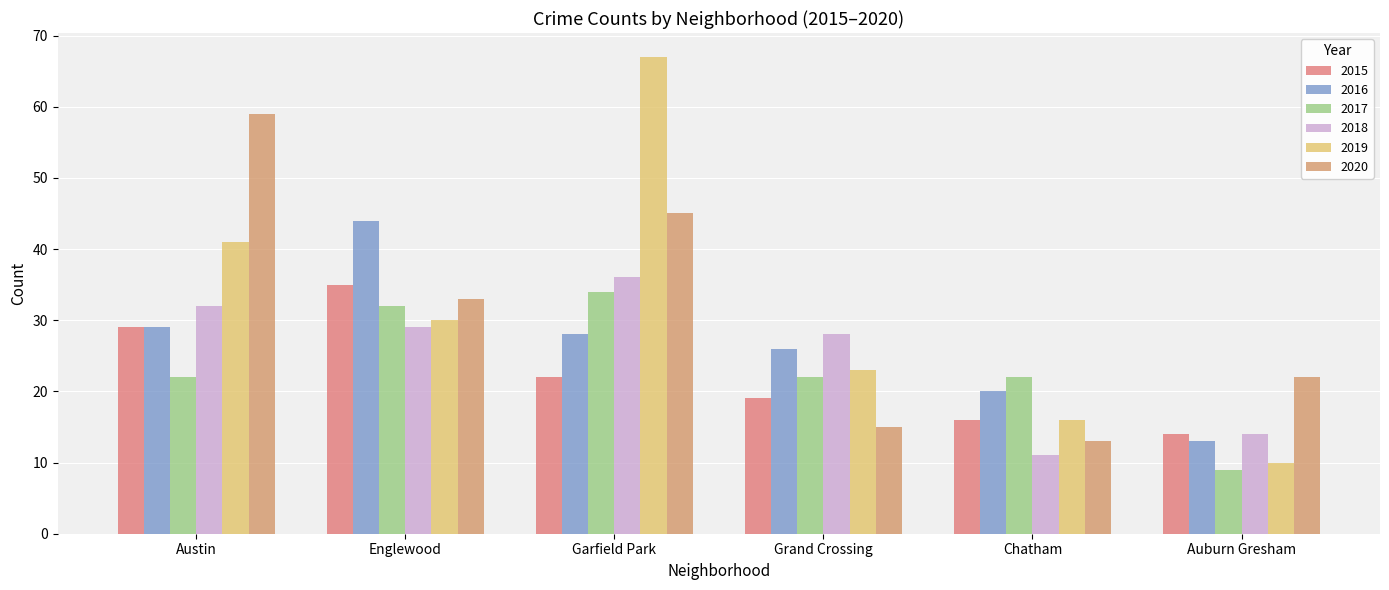

Which series has the largest total across all categories?

2019